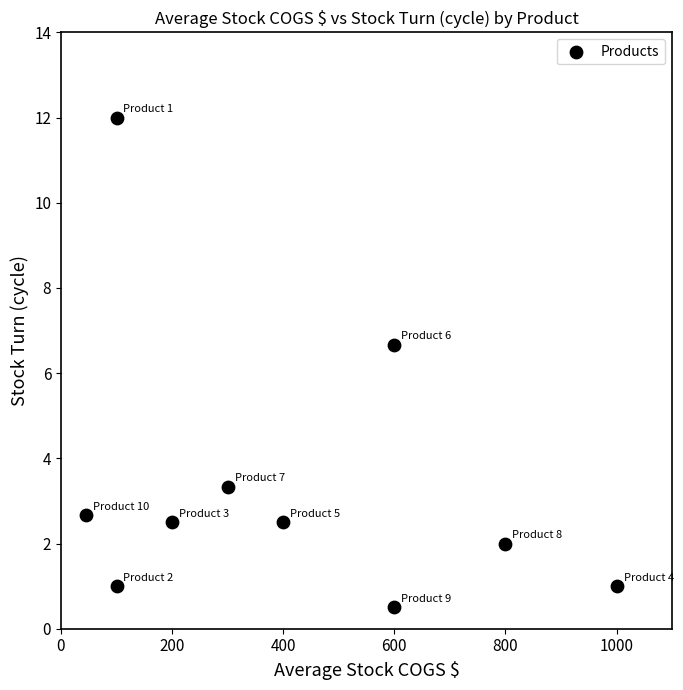

What Y value in the scatter plot is closest to 6?

6.7